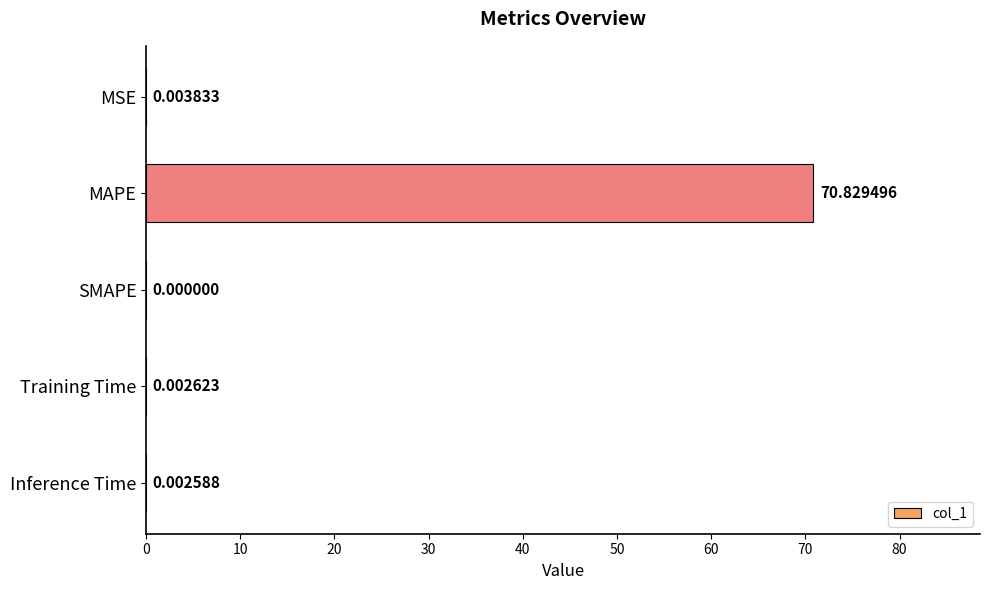

Which has a higher value, Training Time or Inference Time?

Training Time